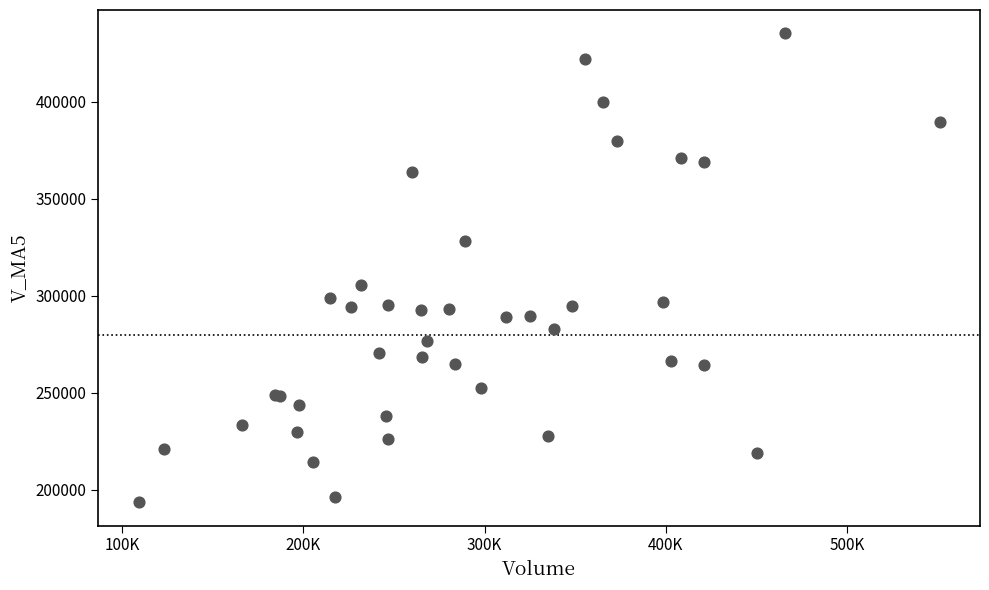

What Y value in the scatter plot is closest to 314482?

305551.9